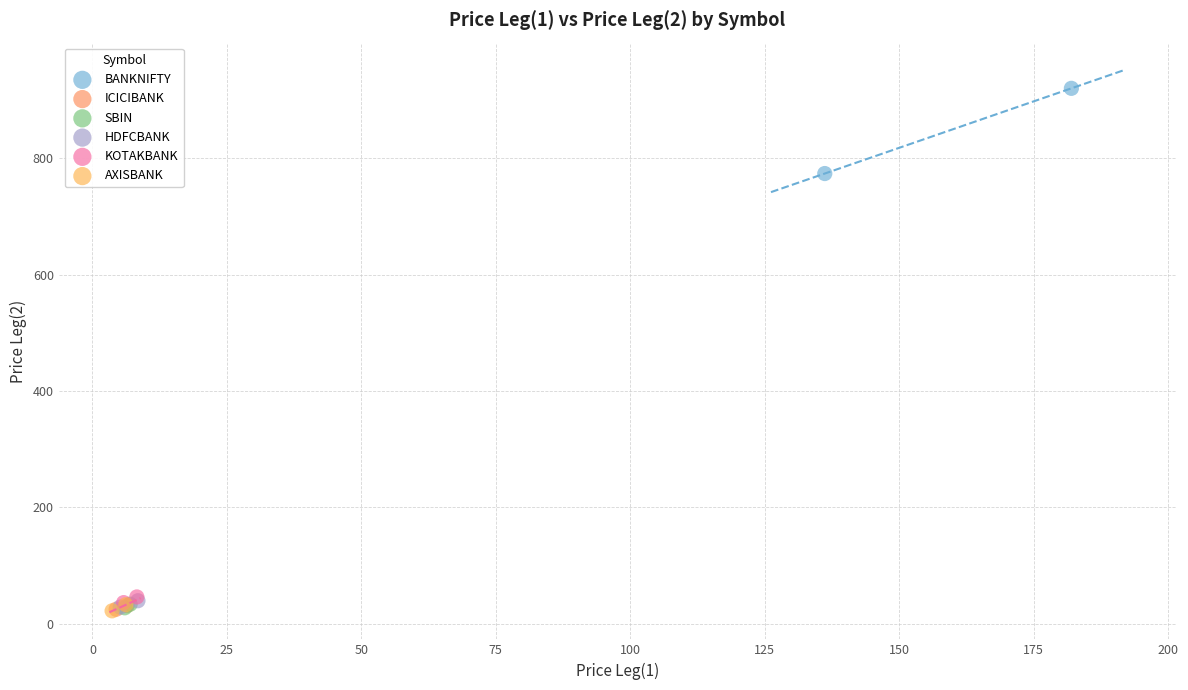

Which series contains the highest Y value?

BANKNIFTY